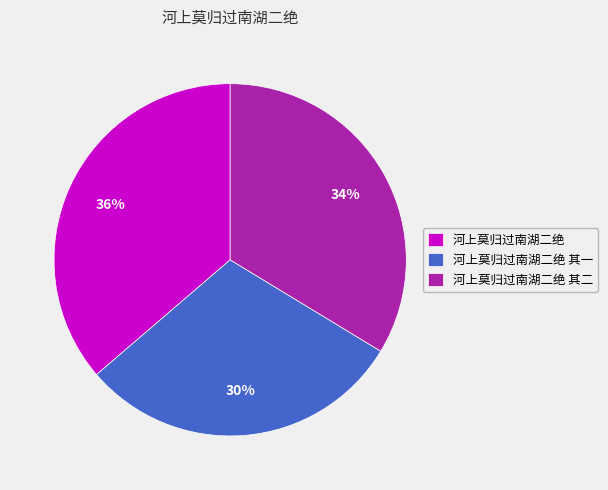

Which category has the smallest portion of the pie?

河上莫归过南湖二绝 其一